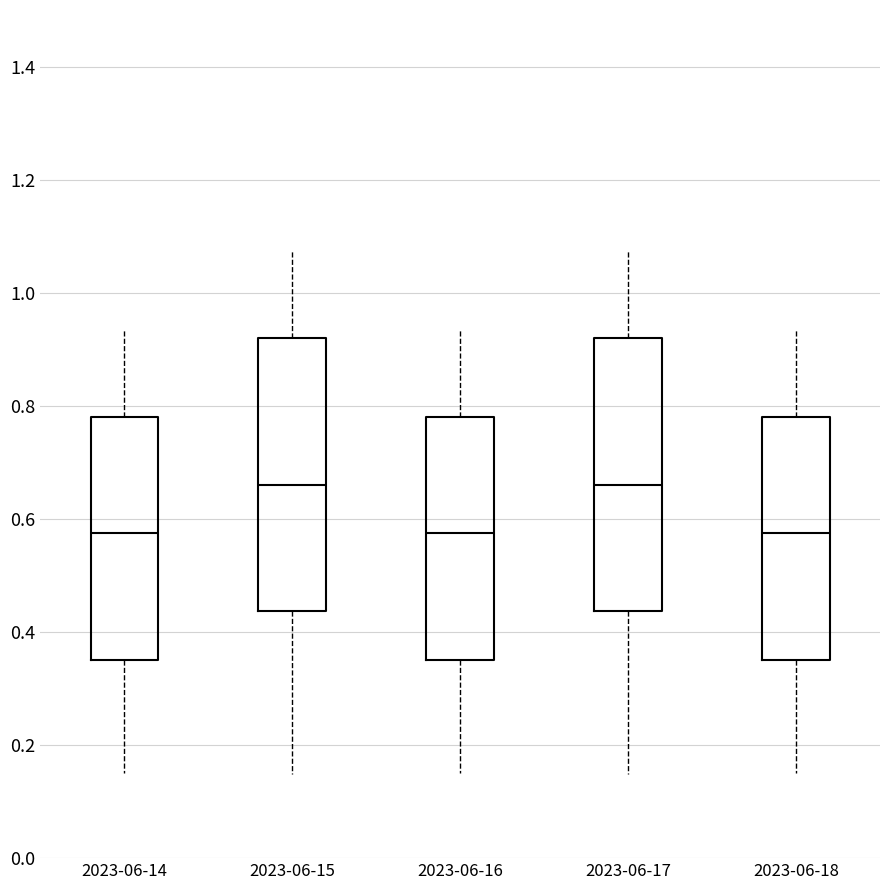

Where does the lower whisker of the box for 2023-06-15 end on the y-axis? The values are not printed on the chart, so give them approximately, as read against the axis.

0.14